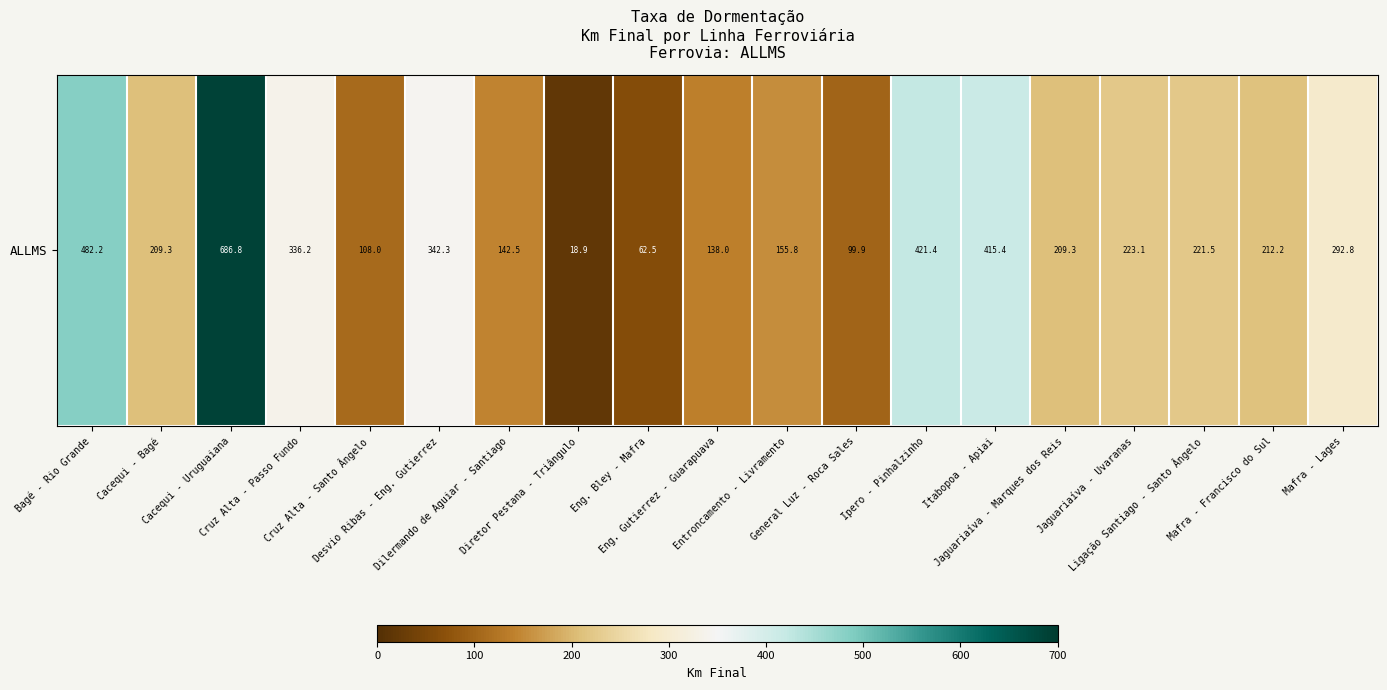

Rank the categories by value from lowest to highest.

Diretor Pestana - Triângulo, Eng. Bley - Mafra, General Luz - Roca Sales, Cruz Alta - Santo Ângelo, Eng. Gutierrez - Guarapuava, Dilermando de Aguiar - Santiago, Entroncamento - Livramento, Cacequi - Bagé, Jaguariaíva - Marques dos Reis, Mafra - Francisco do Sul, Ligação Santiago - Santo Ângelo, Jaguariaíva - Uvaranas, Mafra - Lages, Cruz Alta - Passo Fundo, Desvio Ribas - Eng. Gutierrez, Itabopoa - Apiai, Ipero - Pinhalzinho, Bagé - Rio Grande, Cacequi - Uruguaiana